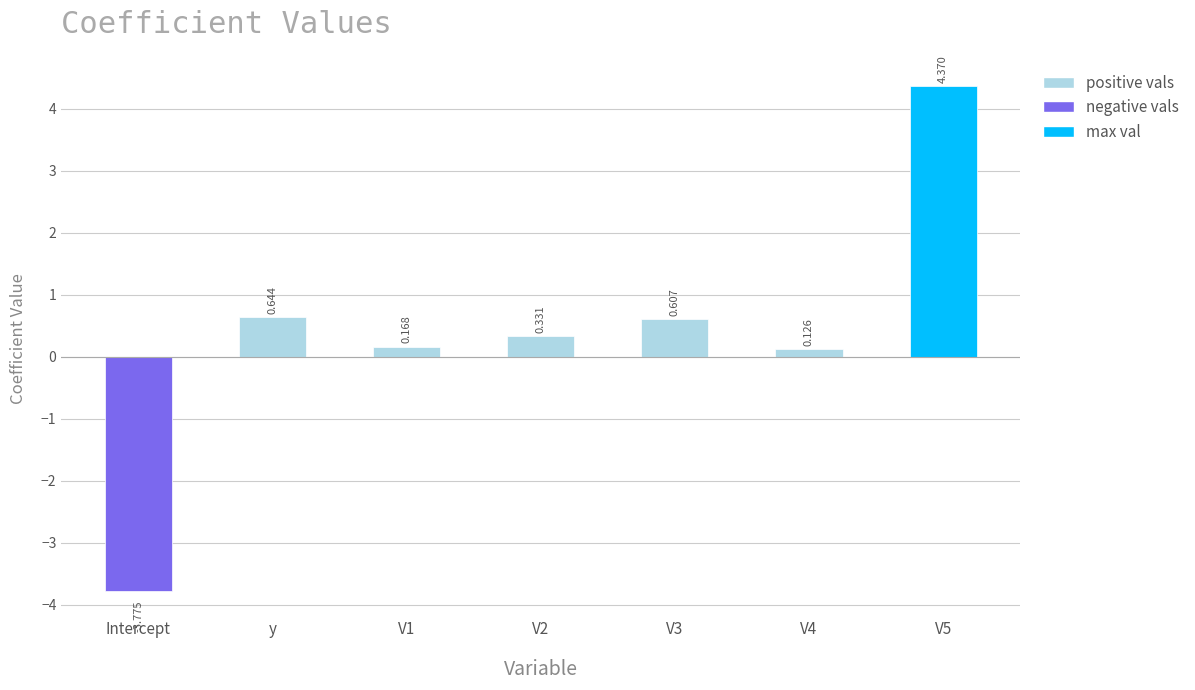

At which category does the chart reach its minimum across all series?

Intercept